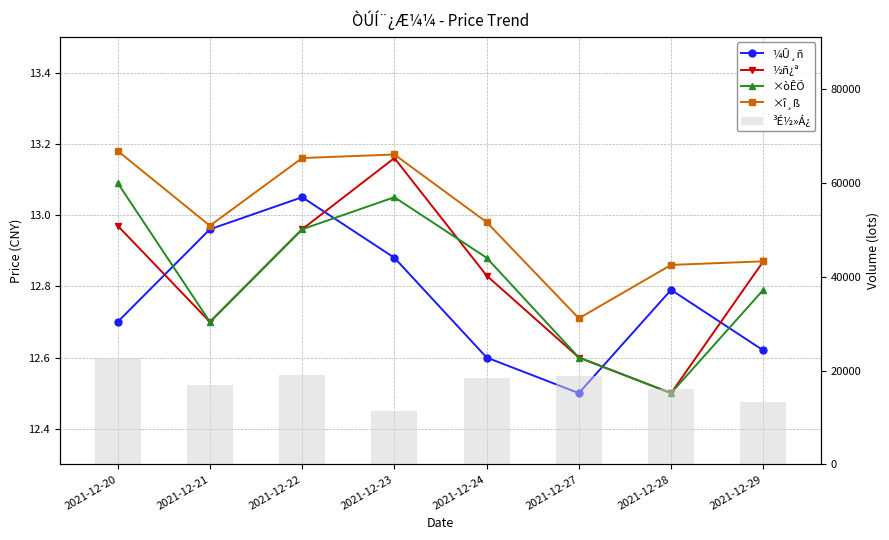

True or false: ¼Û¸ñ has a value of 12.6 at 2021-12-29.

True